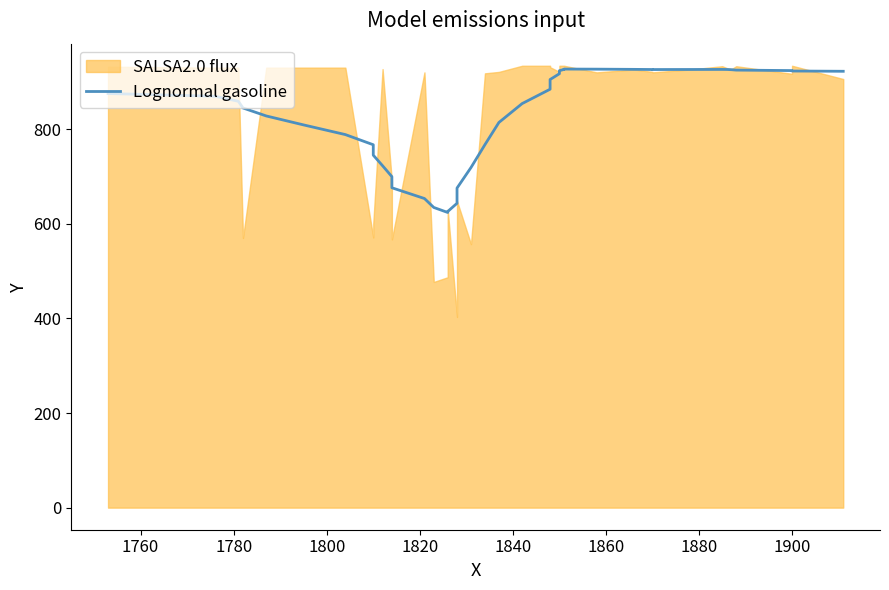

True or false: there are more than 0 points higher than both neighbors.

True